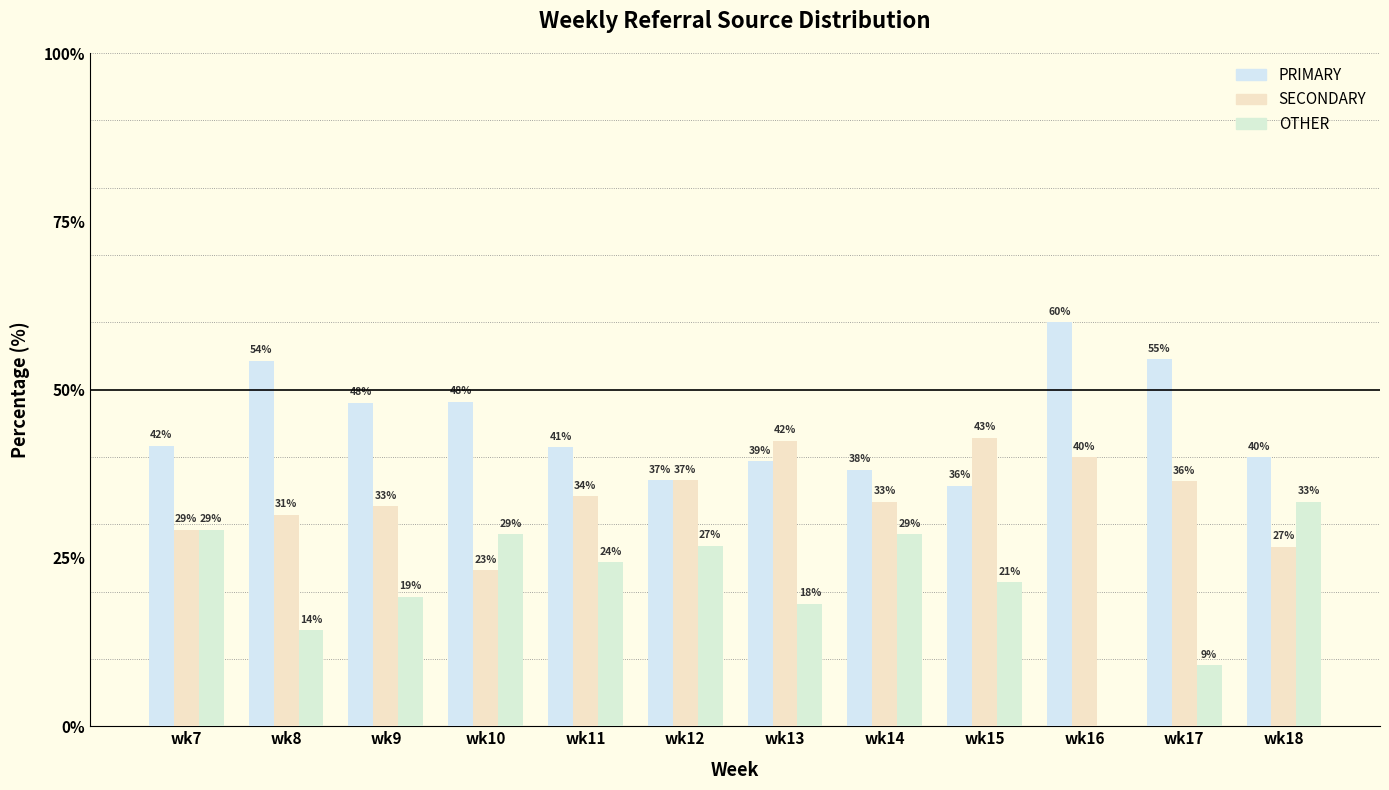

Are the bars grouped side by side (vs. stacked)?

Yes